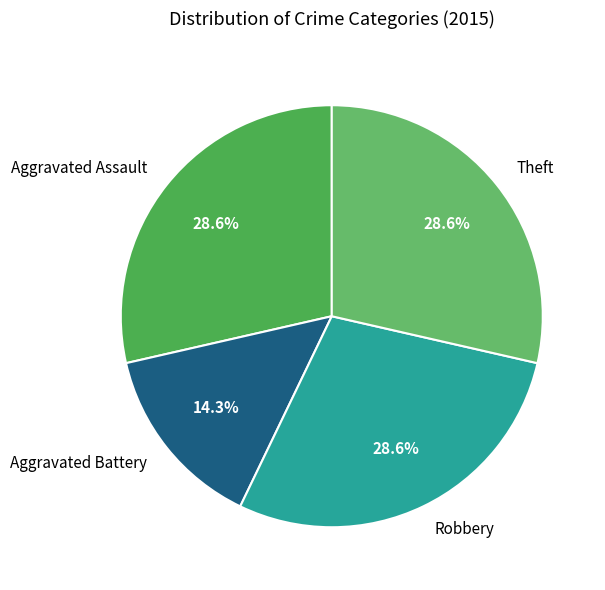

True or false: Robbery accounts for 29% of the total.

True